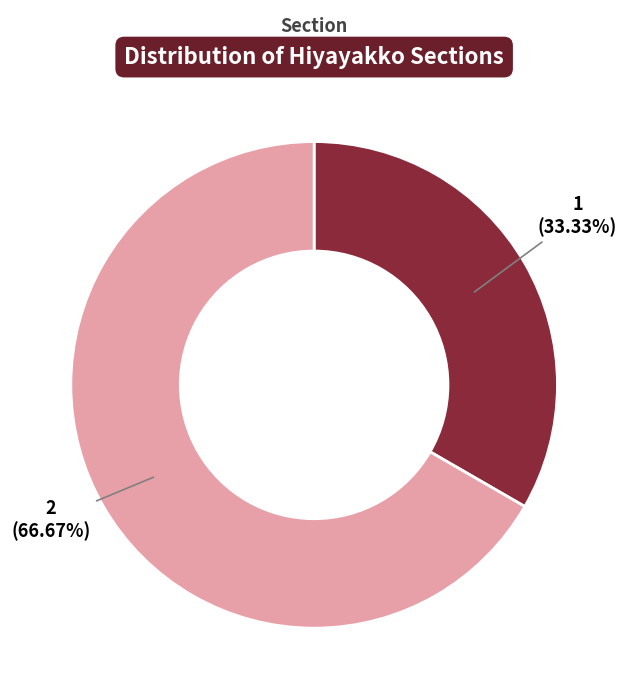

What percentage is NOT represented by Garnitures utilisées?

66.7%